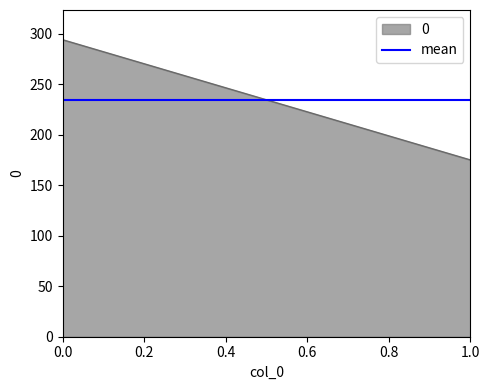

At which label is the value closest to 234?

1.0